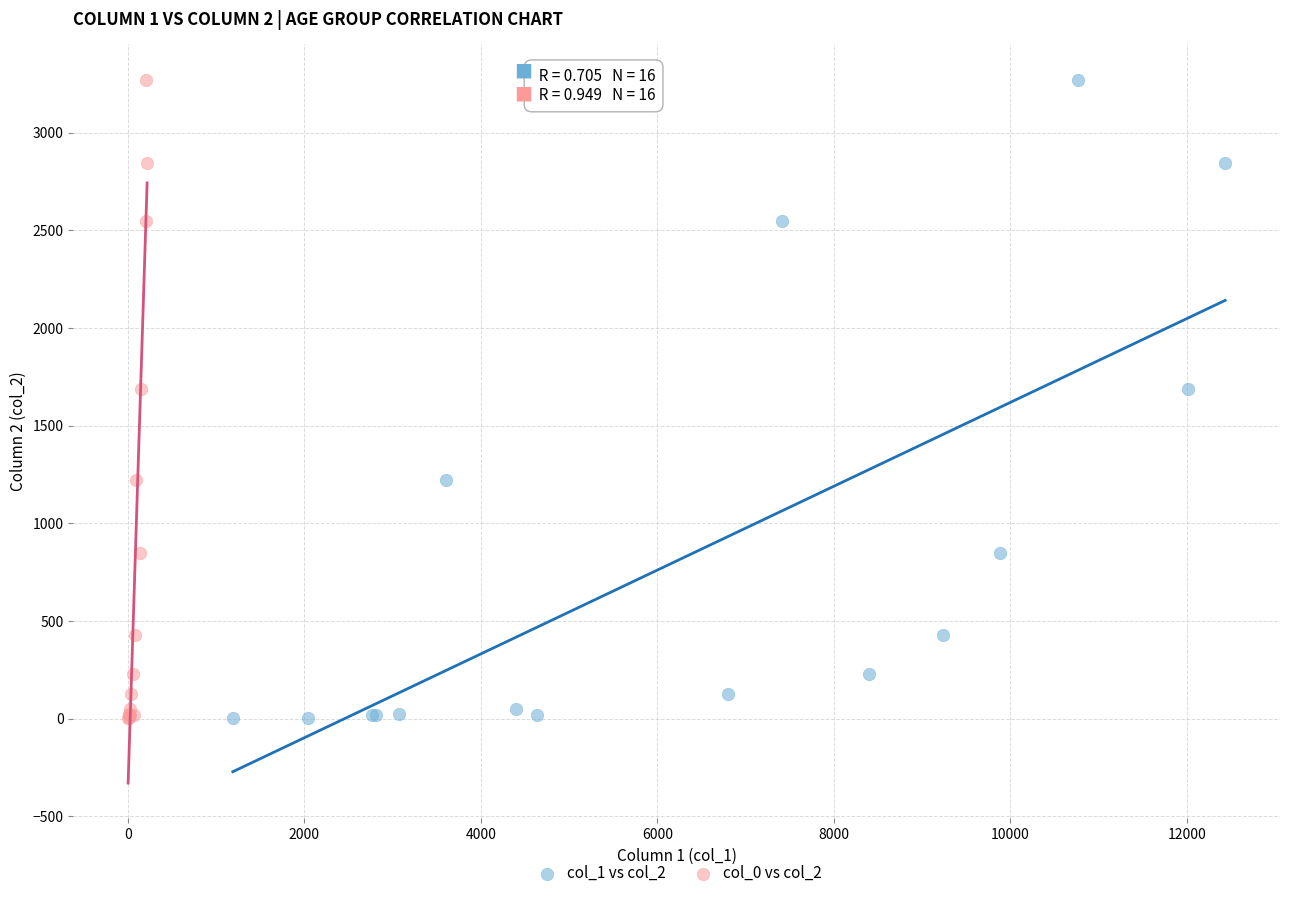

What are all the series names shown in the legend?

col_1 vs col_2, col_0 vs col_2